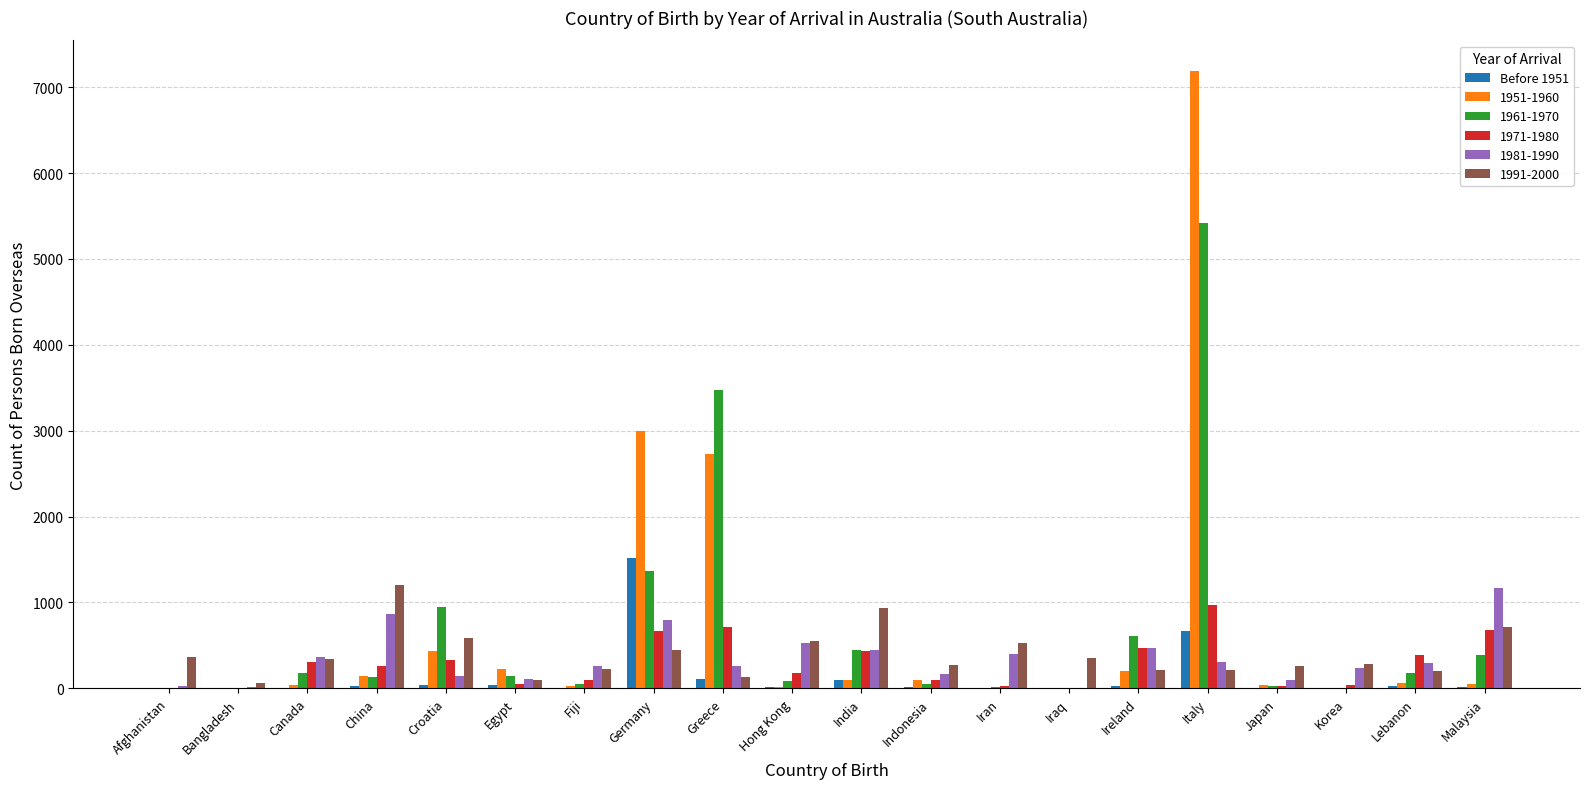

The 1991-2000 series shows 409 at Malaysia. True or false?

False